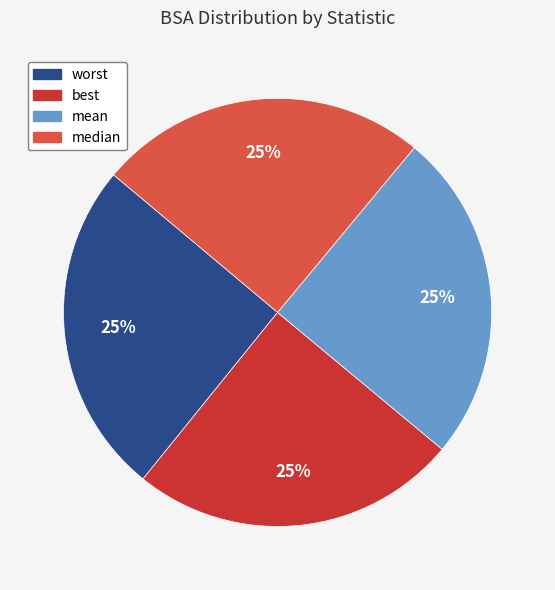

Is there a majority slice in this chart?

No